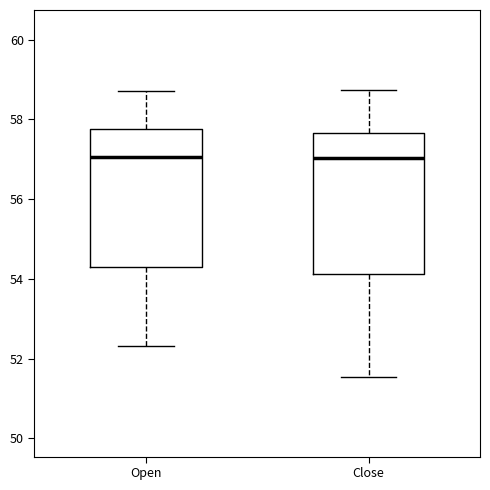

Reading left to right, transcribe this box plot: for each box, give where its median line is, the range the box spans, and where its two whiskers end, as read against the y-axis. The values are not printed on the chart, so give them approximately, as read against the axis.

Open: median 57.0, box 54.2 to 57.8, whiskers 52.4 to 58.8
Close: median 57.0, box 54.2 to 57.6, whiskers 51.6 to 58.8